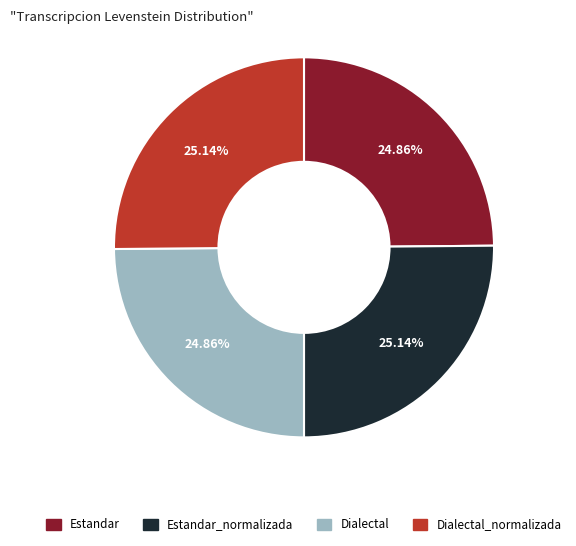

Is there any slice that represents more than half of the pie?

No